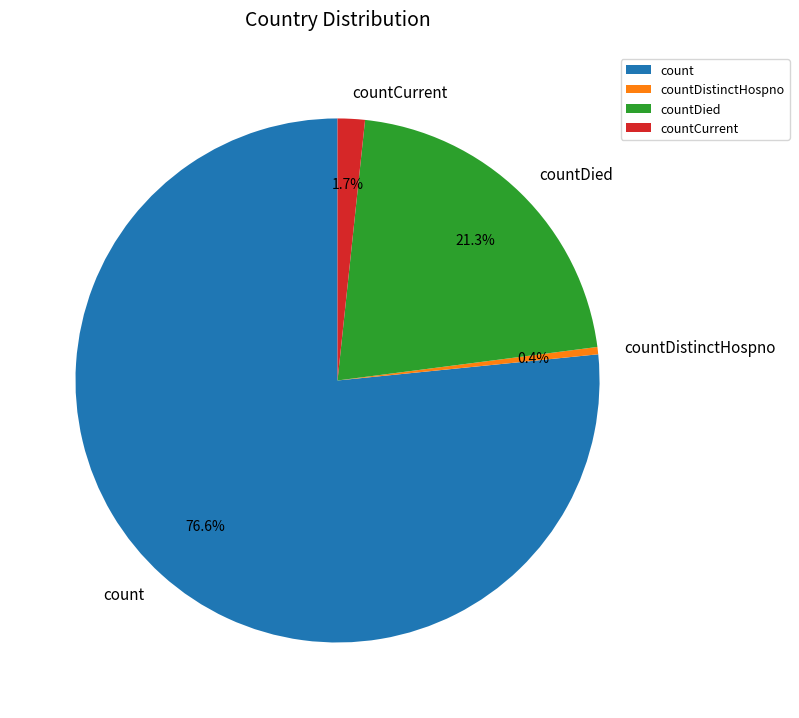

Count the number of slices in the pie.

4